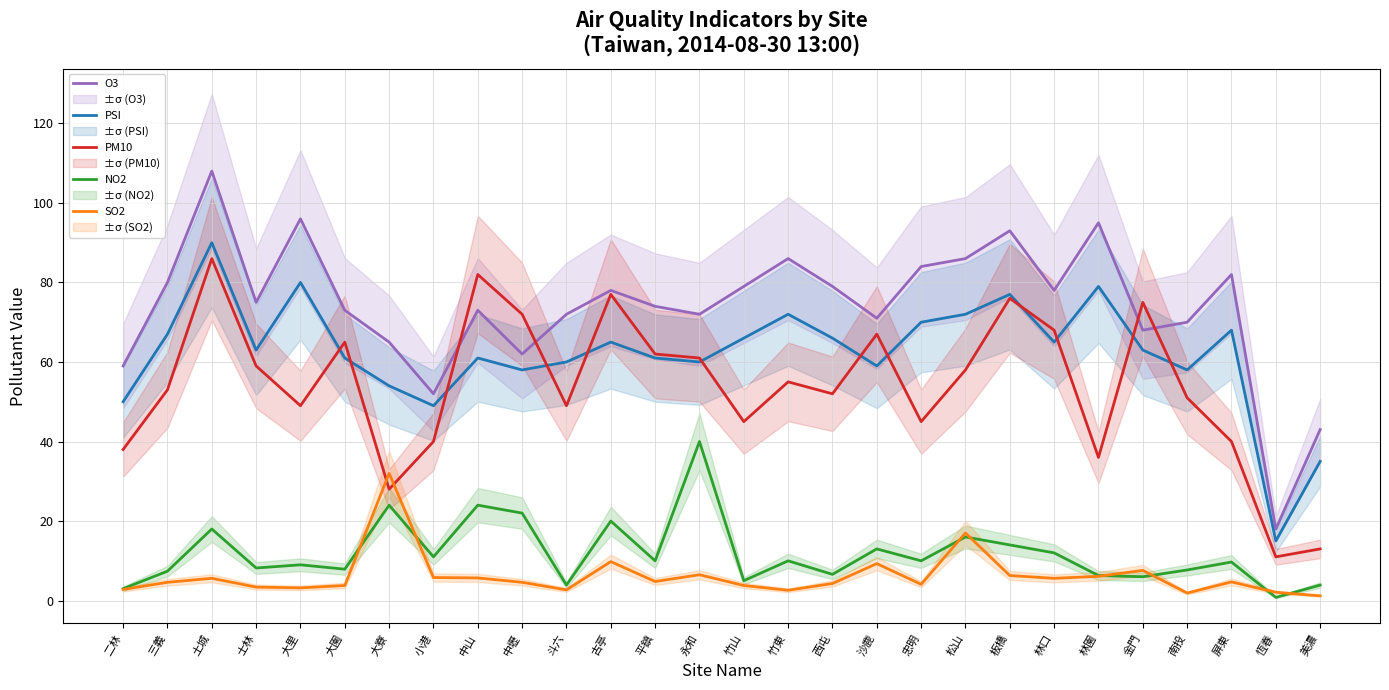

Read the SO2 value at 美濃.

1.2